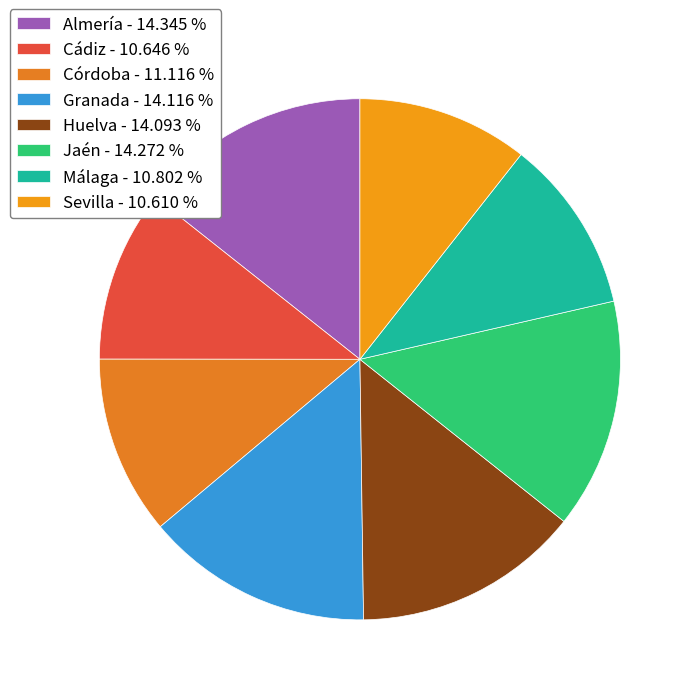

Combined, do Jaén and Huelva account for over 50%?

No